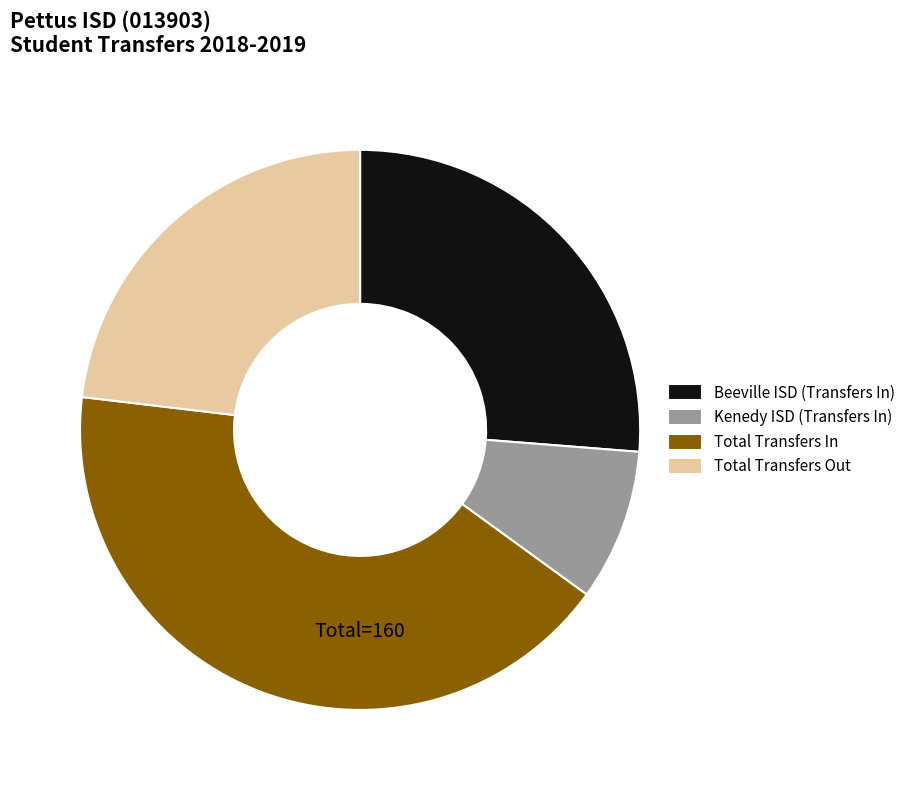

Rank the categories by value from lowest to highest.

Kenedy ISD (Transfers In), Total Transfers Out, Beeville ISD (Transfers In), Total Transfers In